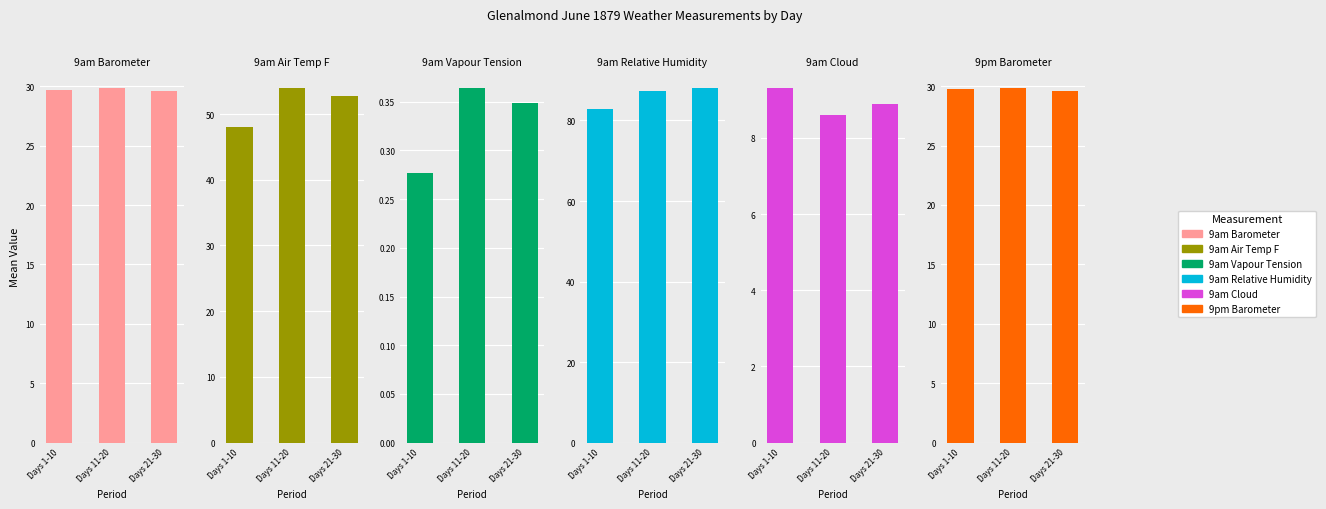

What value does the 9am Vapour Tension series have at Days 21-30?

0.3